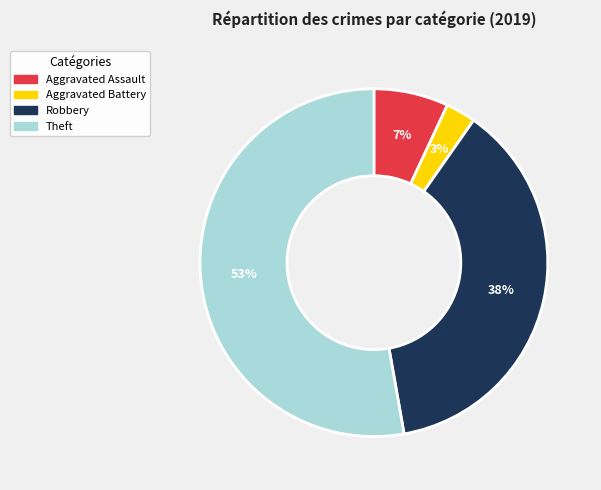

Is it true that Aggravated Battery is 3% of the pie?

True